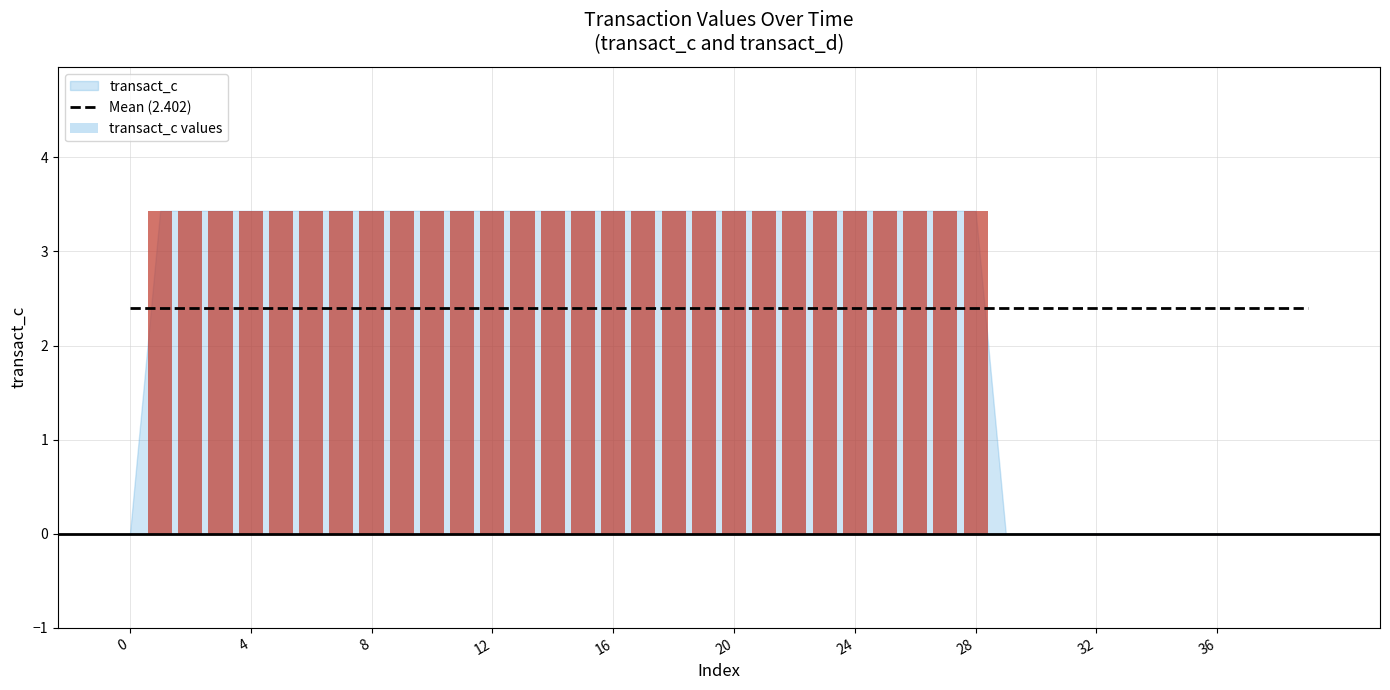

What is the approximate value of Mean (2.402) at 19?

2.4